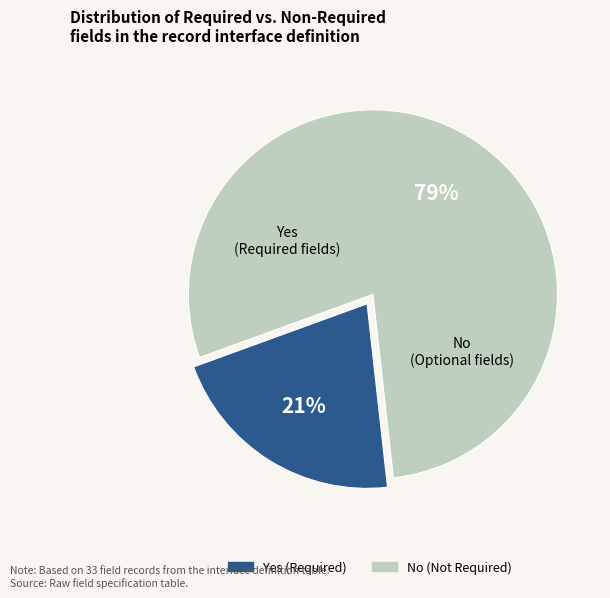

Is it true that Yes (Required) is 30% of the pie?

False